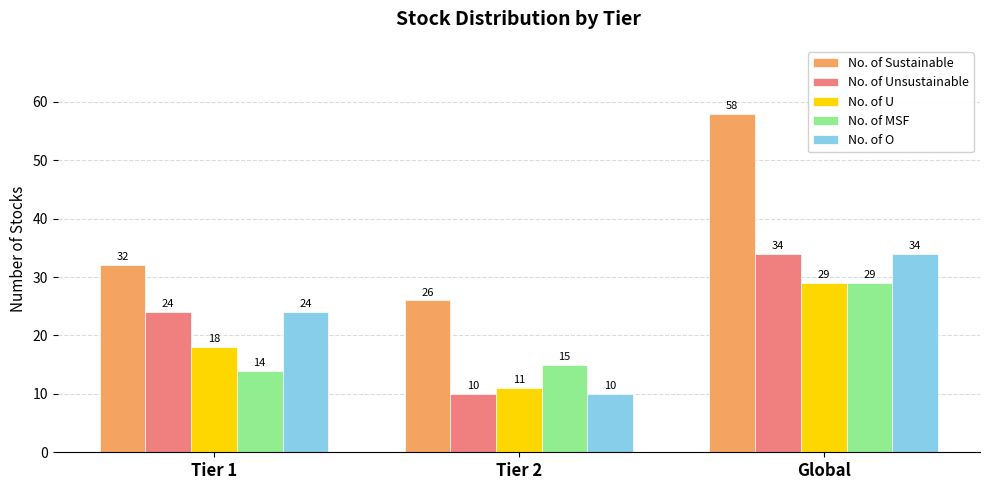

Where is No. of MSF nearest to the value 21?

Tier 2